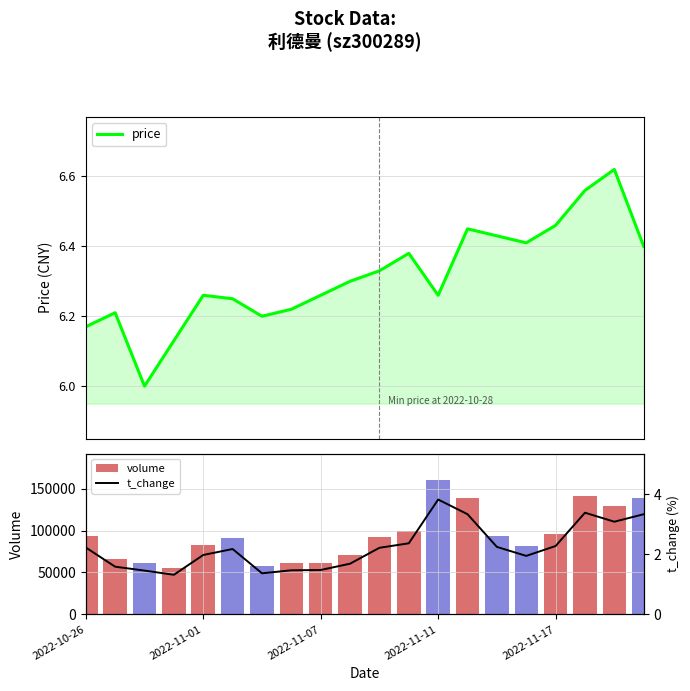

What value does the price series have at 2022-10-26?

6.2